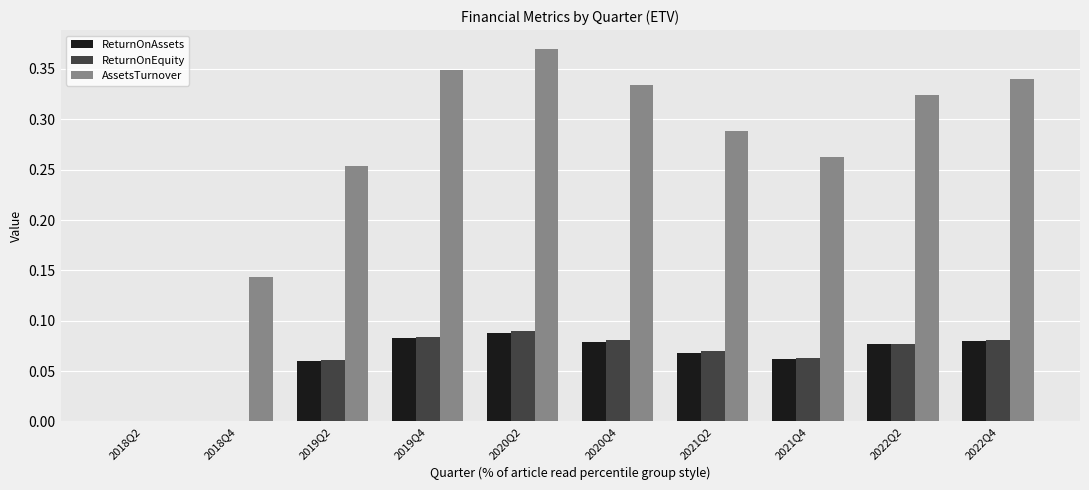

Which category has the highest value in the ReturnOnEquity series?

2020Q2